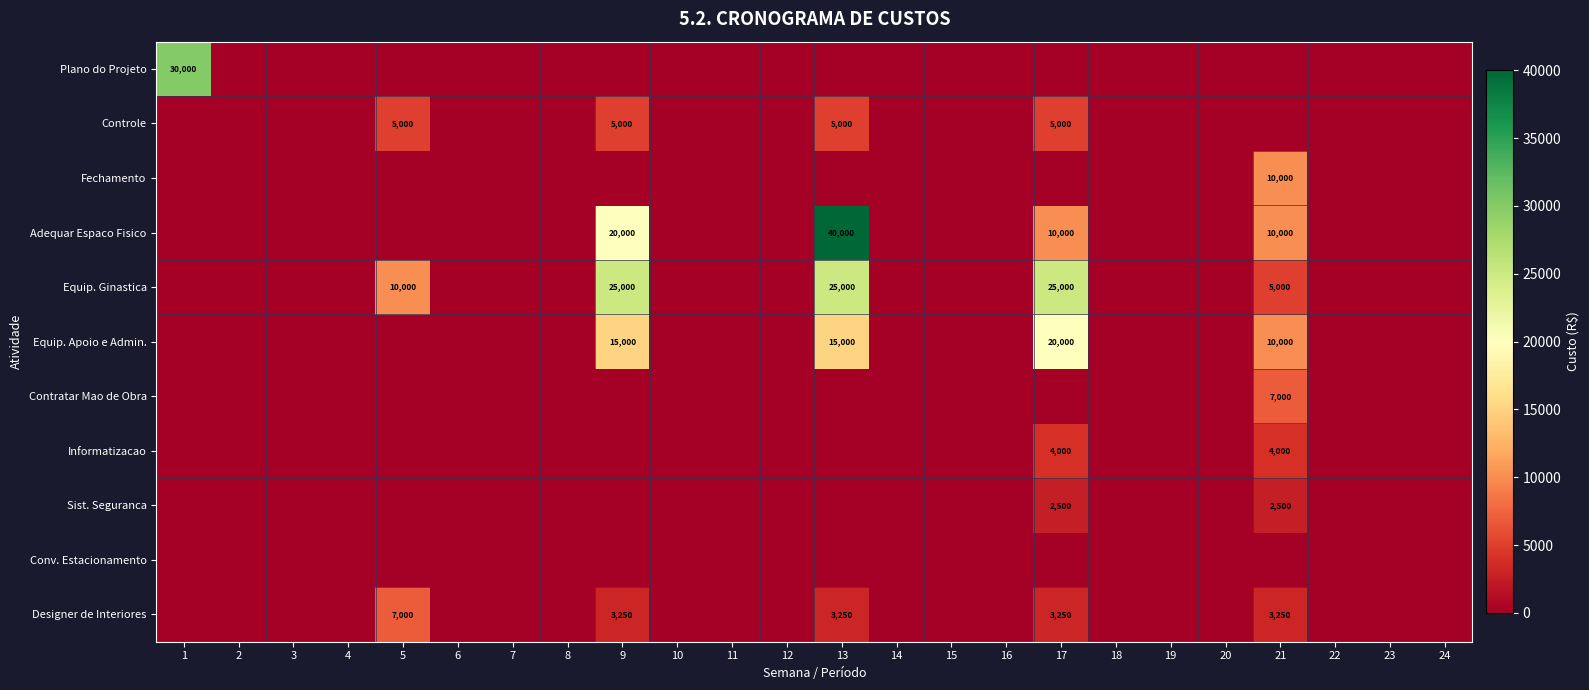

Rank the series at 23 from lowest to highest value.

Plano do Projeto, Controle, Fechamento, Adequar Espaco Fisico, Equip. Ginastica, Equip. Apoio e Admin., Contratar Mao de Obra, Informatizacao, Sist. Seguranca, Conv. Estacionamento, Designer de Interiores